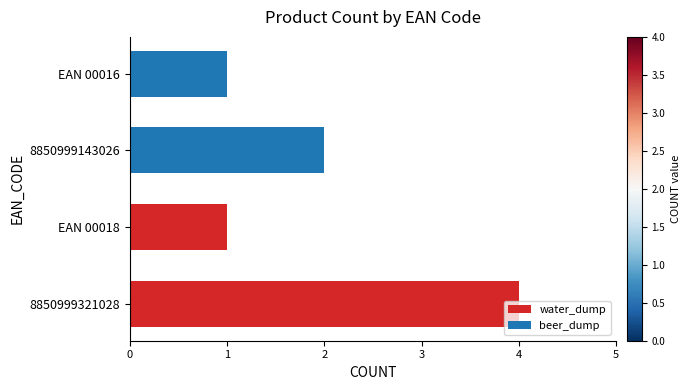

What is the difference between the maximum and minimum values?

3